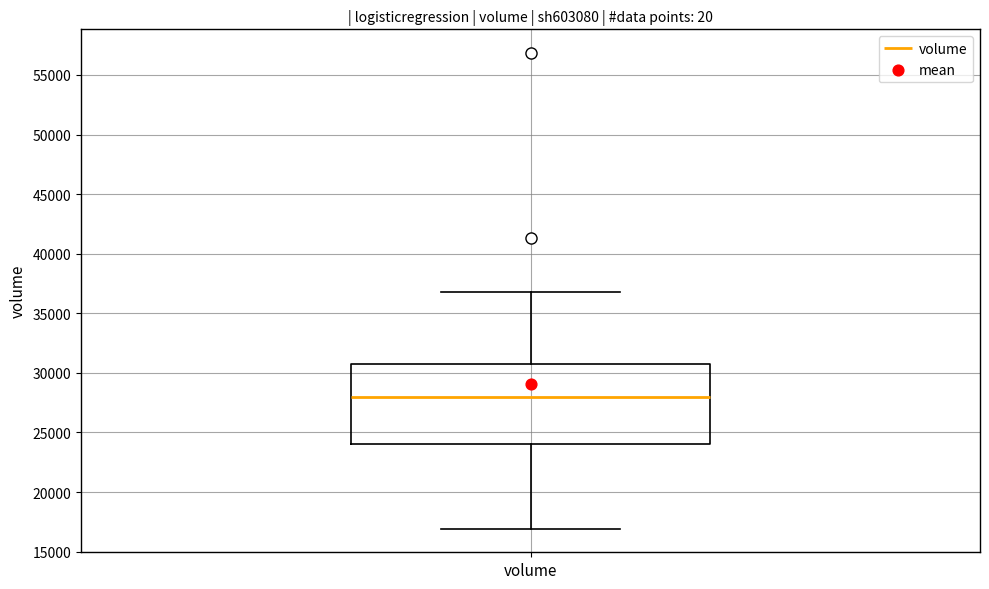

Transcribe this box plot: give where the median line is, the range the box spans, and where the two whiskers end, as read against the y-axis. The values are not printed on the chart, so give them approximately, as read against the axis.

median 28000, box 24000 to 30500, whiskers 17000 to 37000